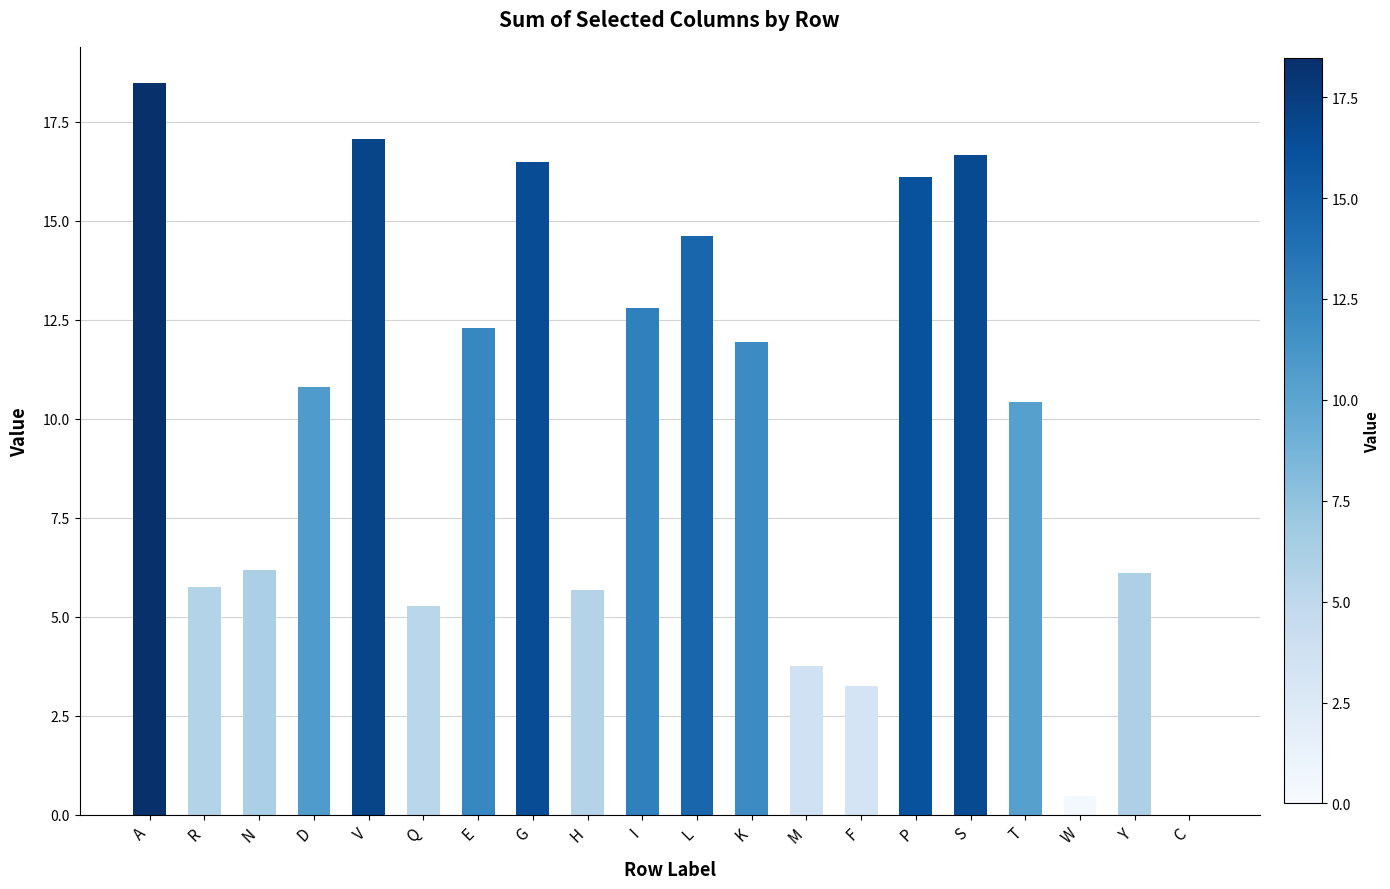

The chart shows a value of 10.0 at Y. True or false?

False